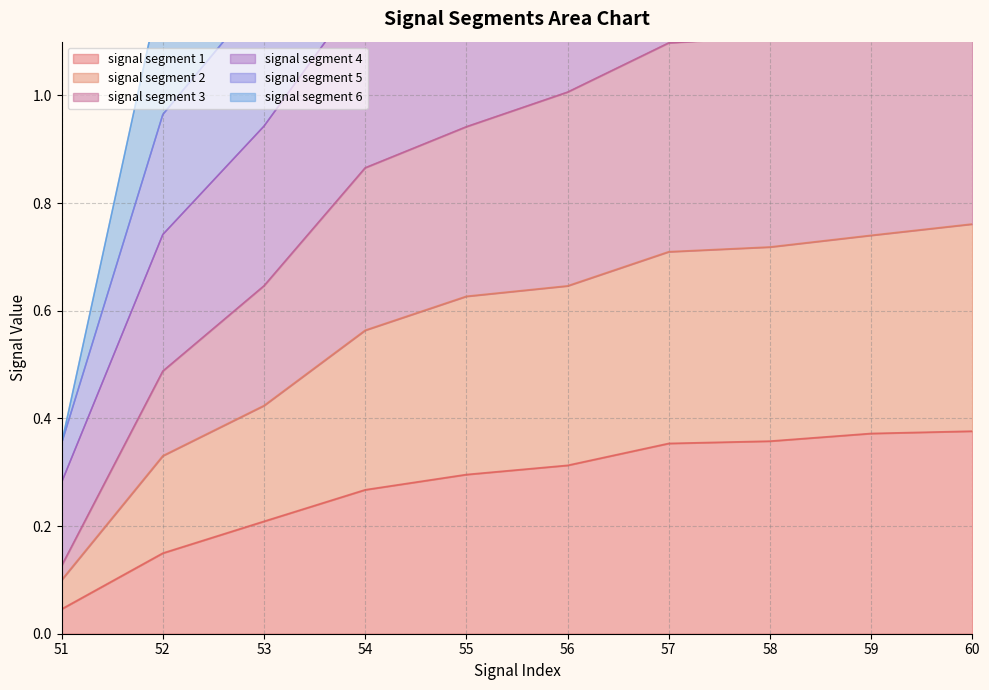

Which series has the largest total across all categories?

signal segment 5